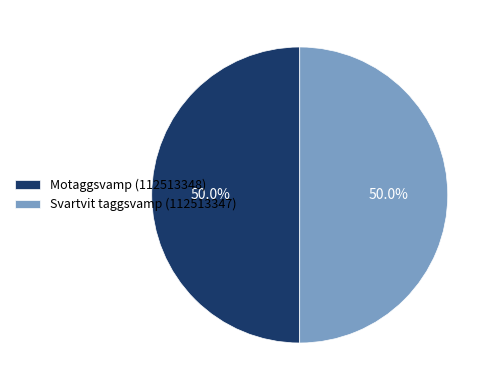

Count the number of slices in the pie.

2